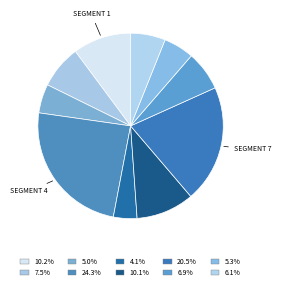

How many segments does this pie chart have?

10